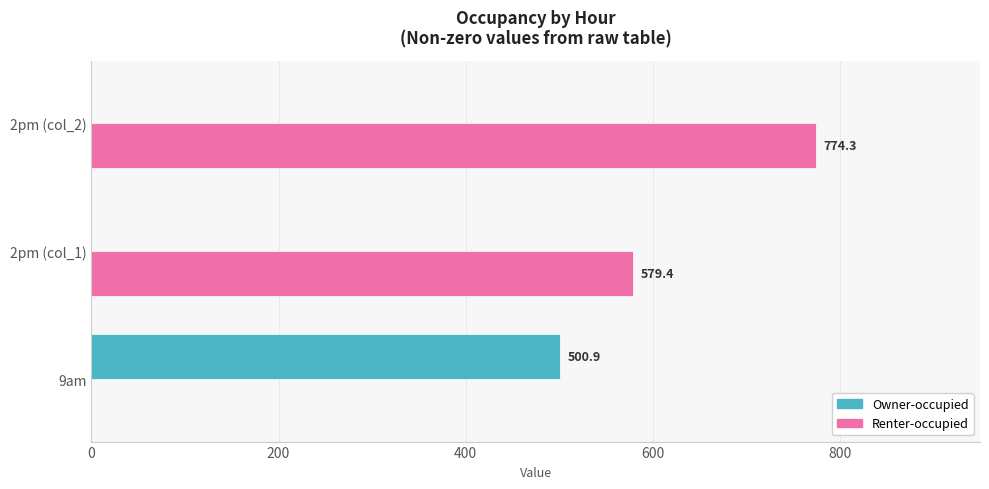

Which category has the highest value across all series?

2pm (col_2)